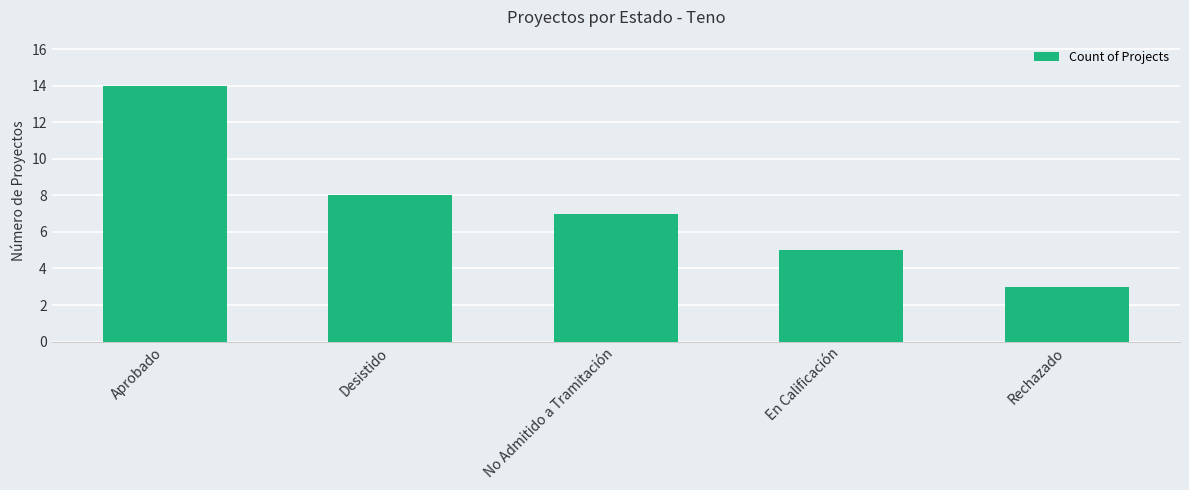

The value at No Admitido a Tramitación is 7. True or false?

True